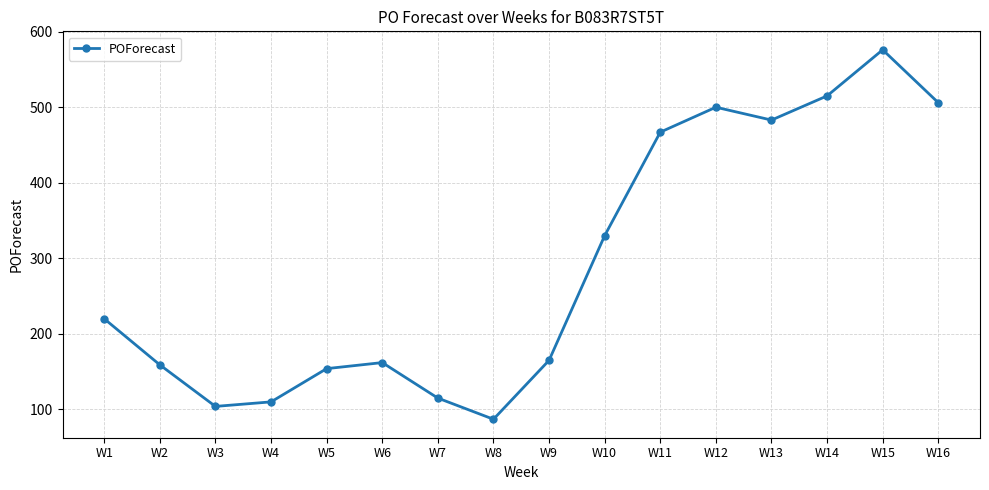

What is the smallest value displayed?

87